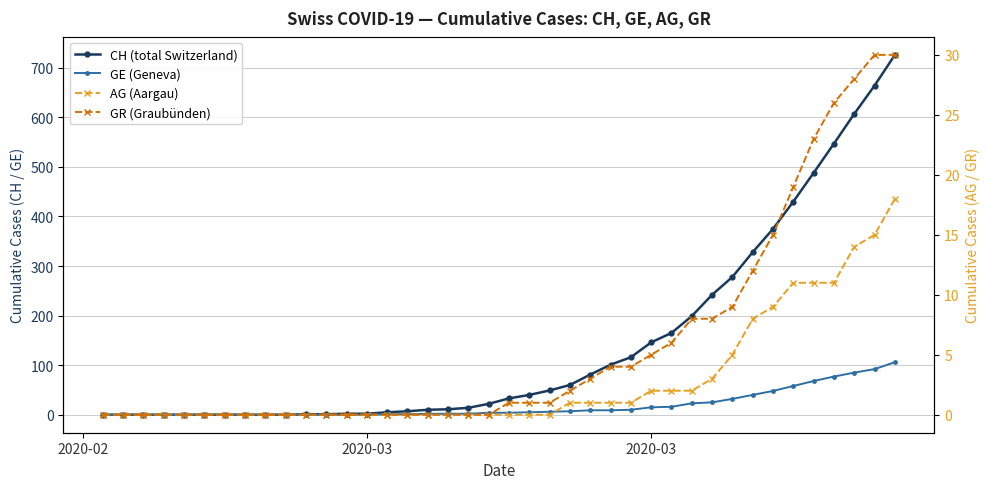

What is the average value of the AG (Aargau) series?

3